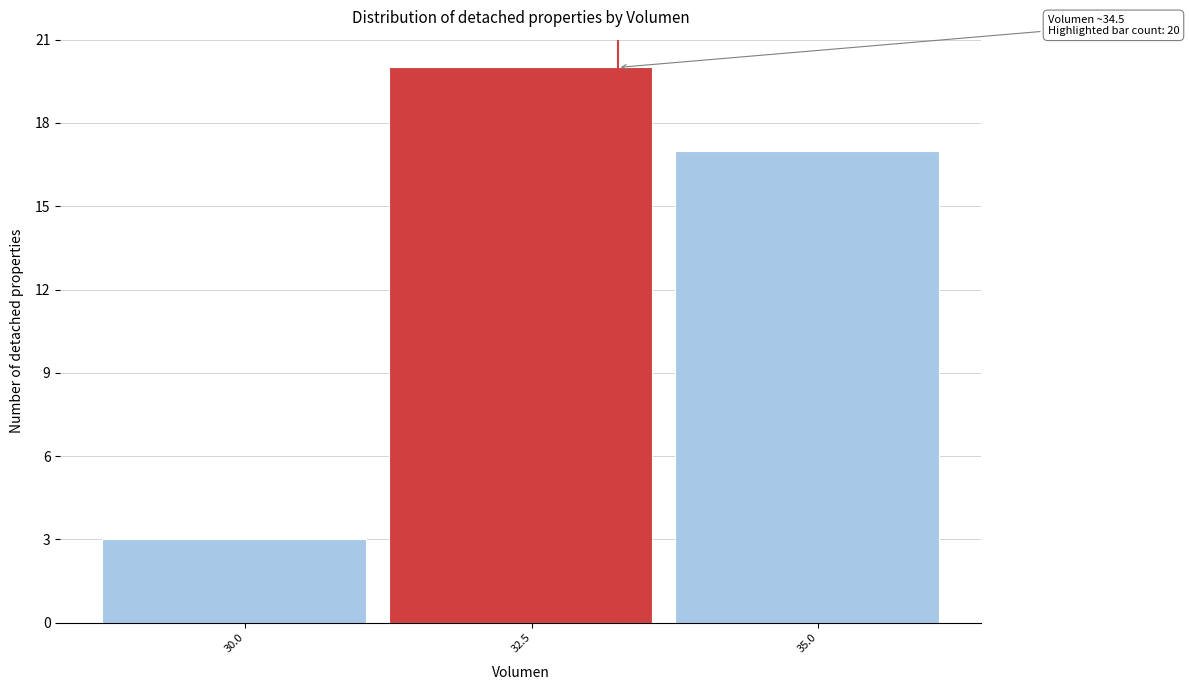

Reading left to right, transcribe all the data shown in this chart.

30.0=3	32.5=20	35.0=17